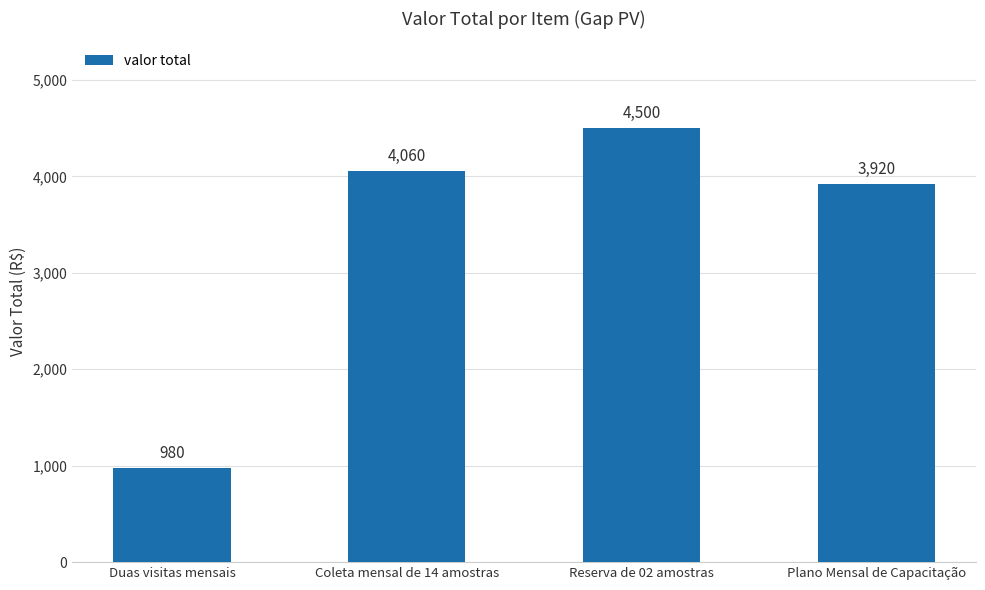

What is the change in value from Coleta mensal de 14 amostras to Plano Mensal de Capacitação?

-140